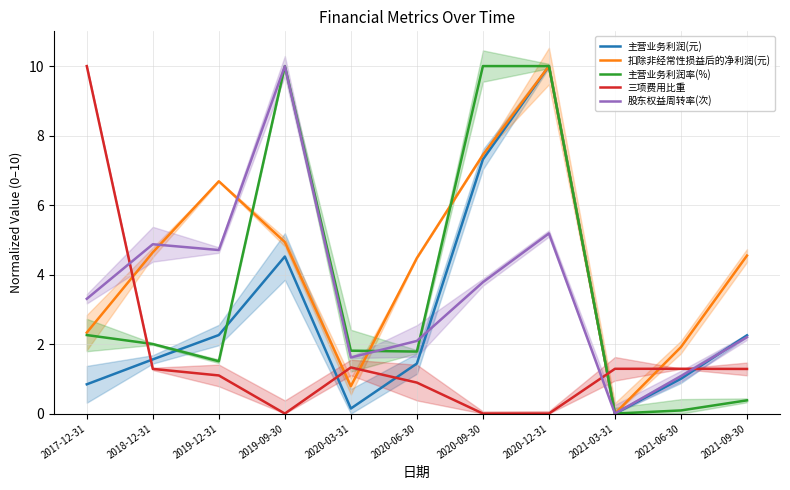

What is the average value of the 主营业务利润(元) series?

2.8